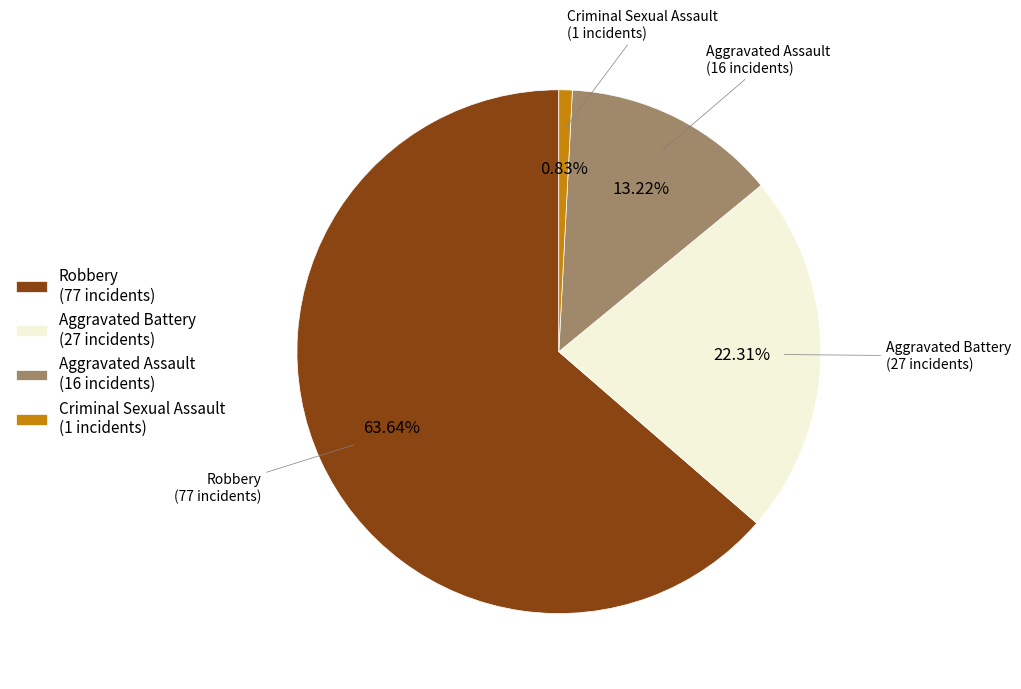

Between Aggravated Battery (27 incidents) and Robbery (77 incidents), which is larger?

Robbery (77 incidents)